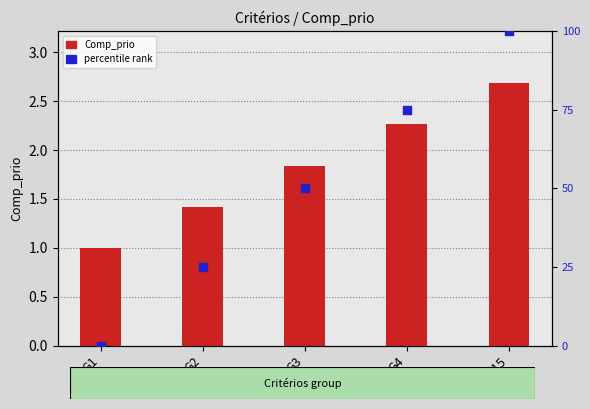

At how many categories does at least one series exceed 65?

2